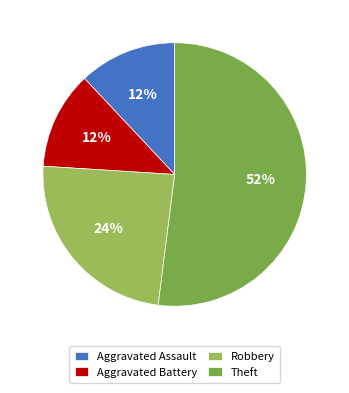

To the nearest percent, what portion does Robbery represent?

24%